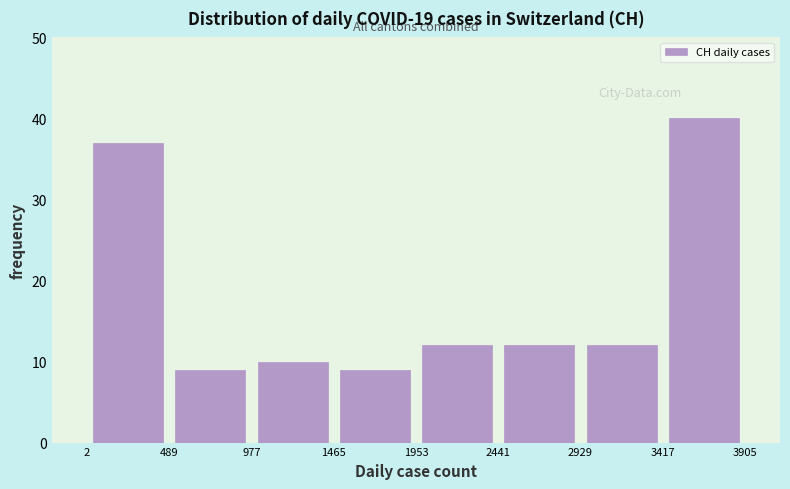

How tall is the bar that spans 2441 to 2929 on the x-axis? The values are not printed on the chart, so give them approximately, as read against the axis.

12